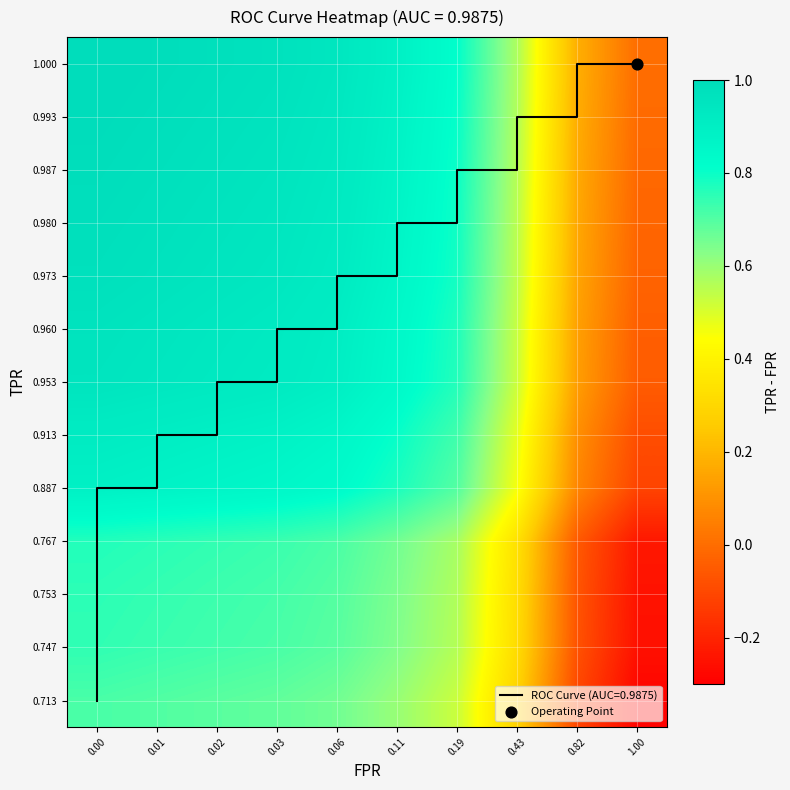

At which label is 0.747 closest to 0?

0.82